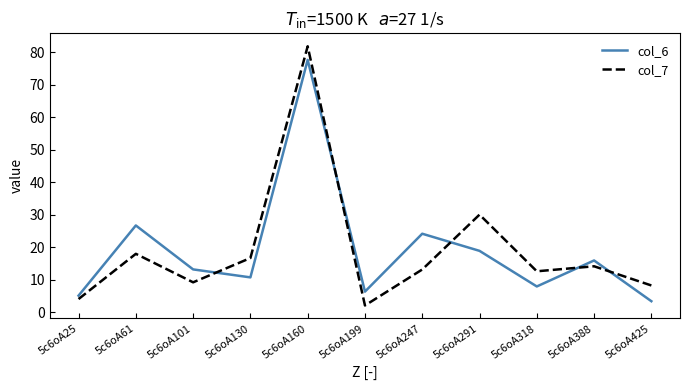

How many interior local peaks does the col_6 series have?

4